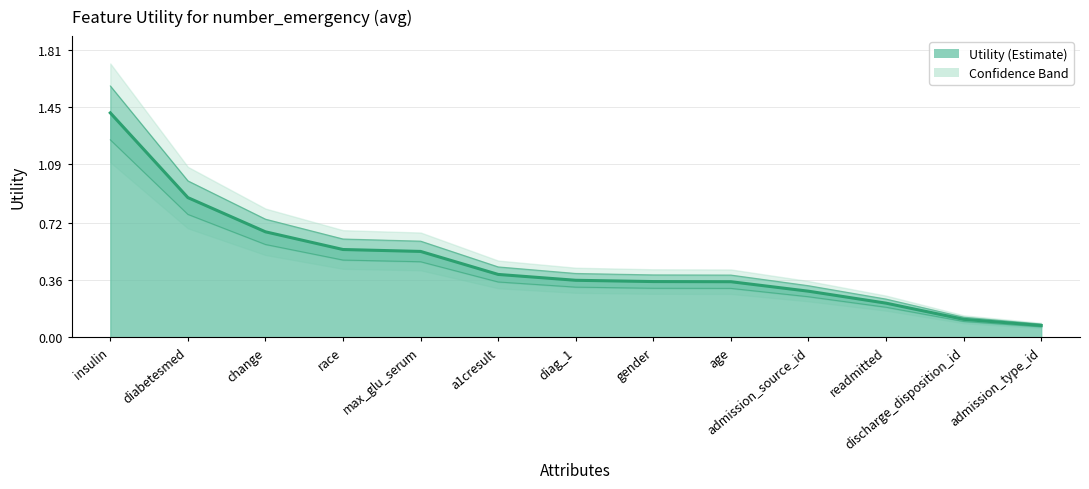

Reading left to right, transcribe all the data shown in this chart.

1.4	0.9	0.7	0.6	0.5	0.4	0.4	0.4	0.4	0.3	0.2	0.1	0.1